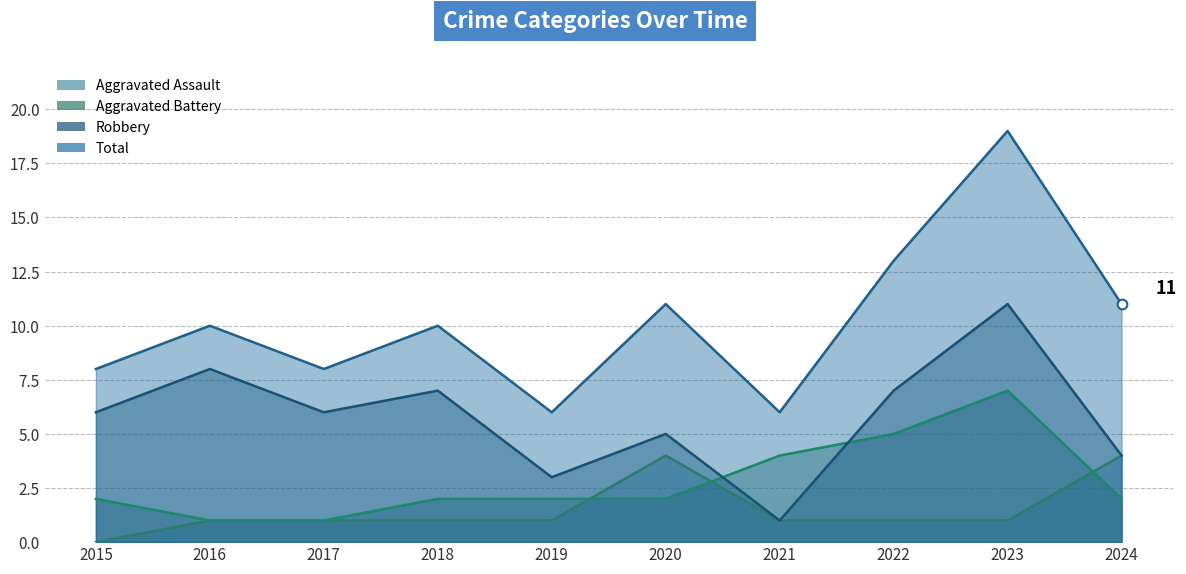

How many lines are shown in the chart?

4